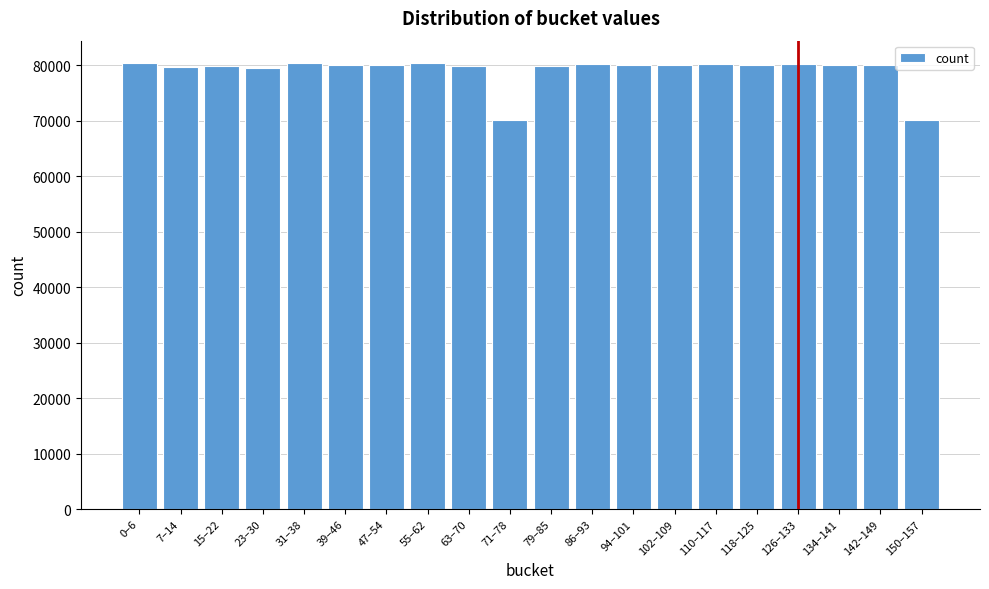

What is the minimum value shown in the chart?

70150